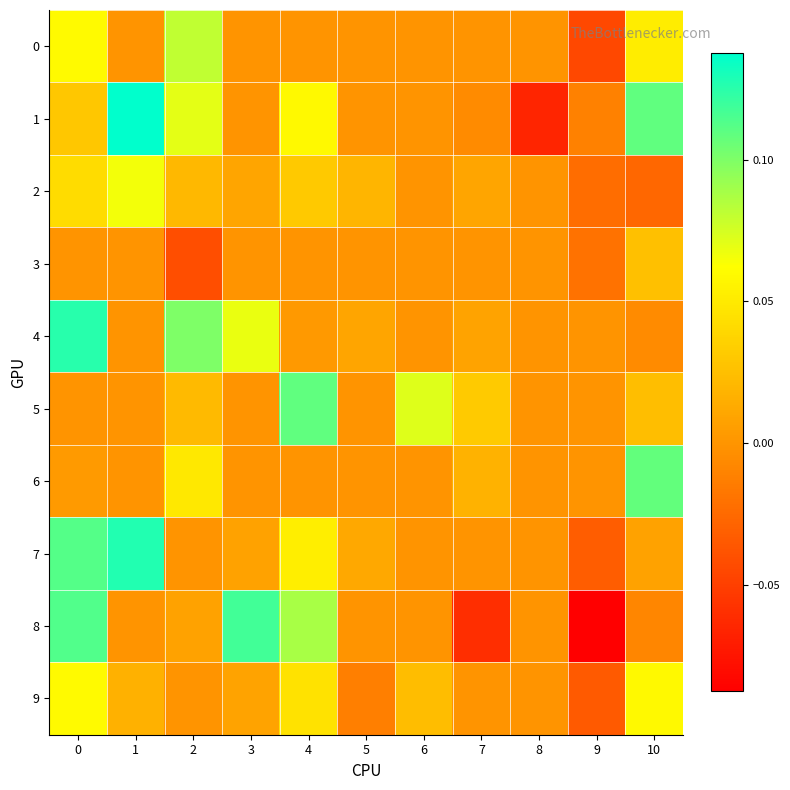

Which series has the largest total across all categories?

1